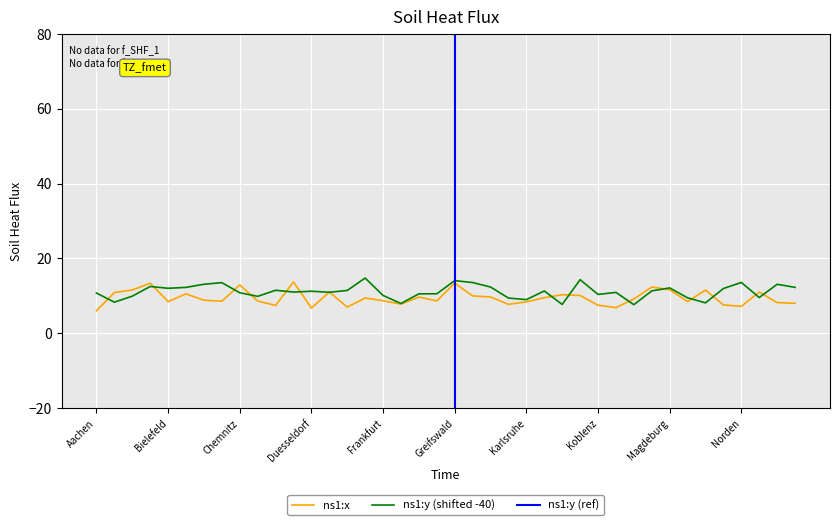

Count the number of data series in this chart.

2